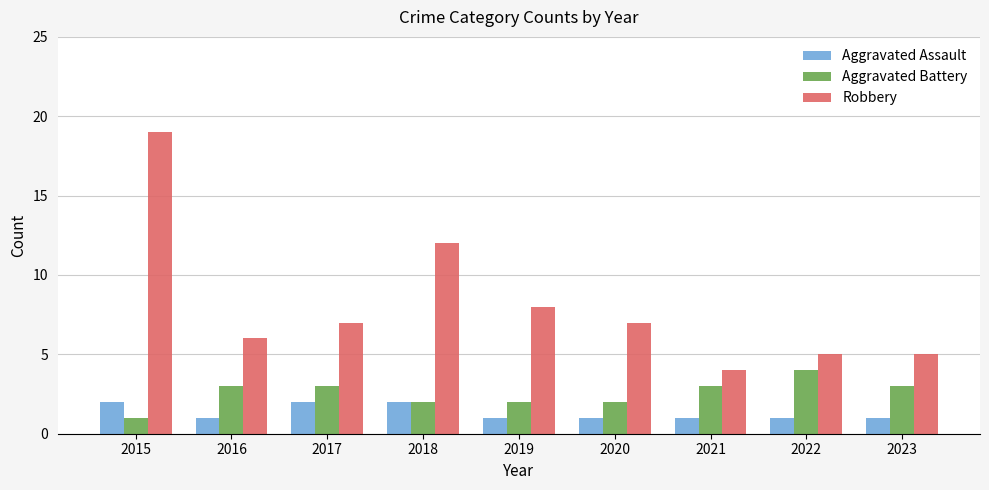

At which label is Robbery closest to 11?

2018